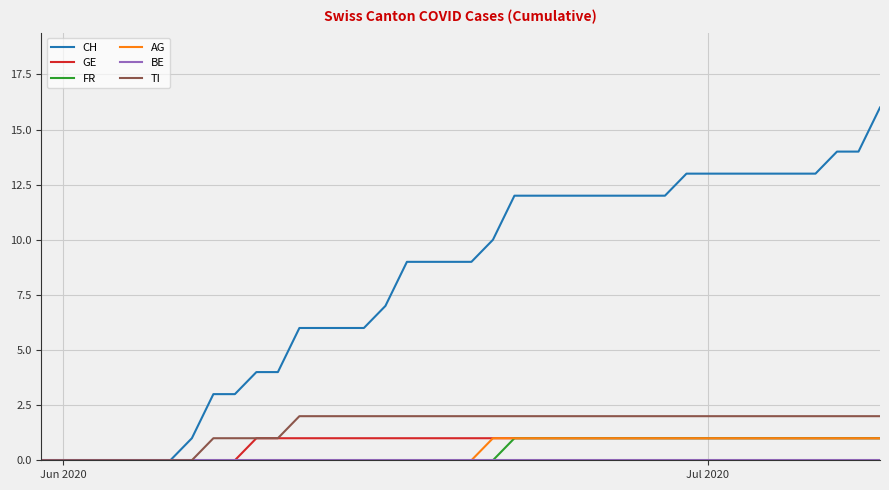

Which series has the largest total across all categories?

CH